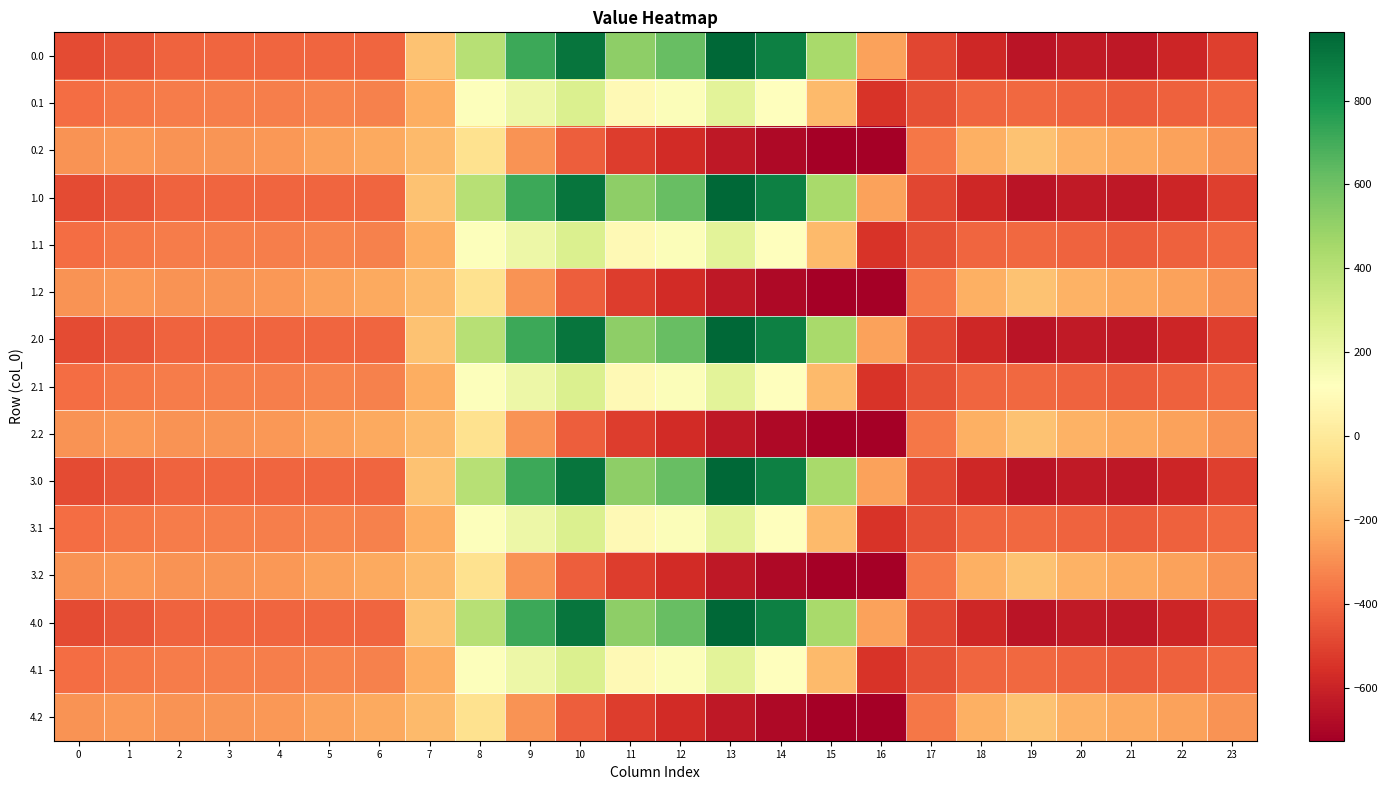

What is the total value across all series at 5?

-4872.7